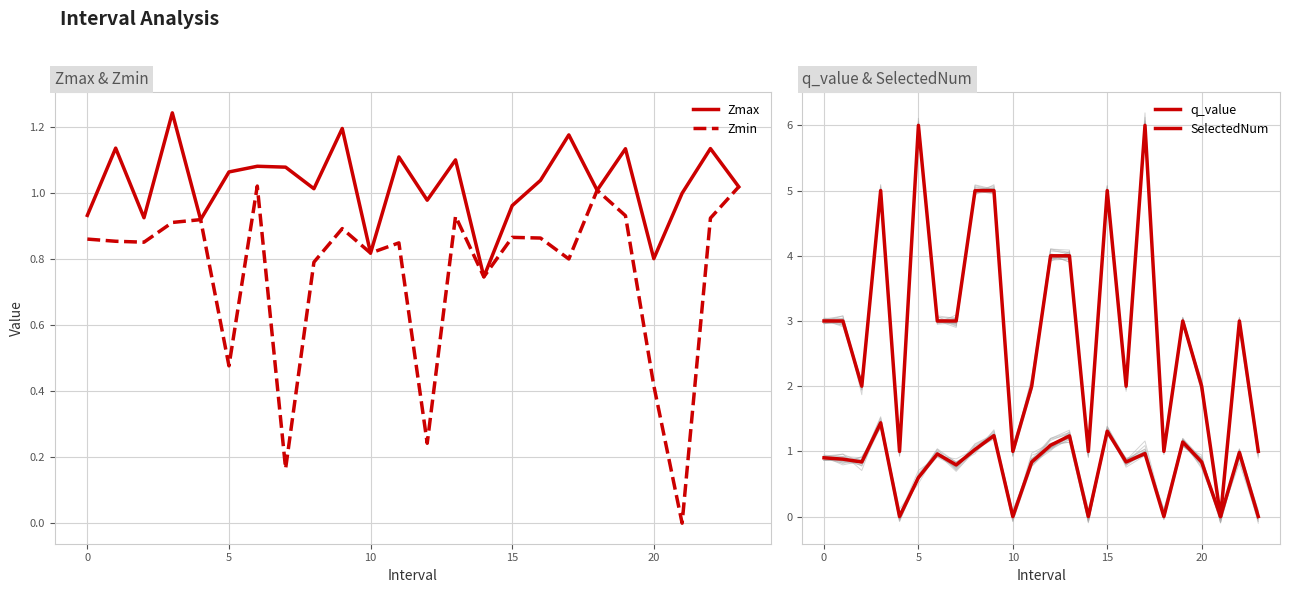

At 22, list the series in order from smallest to largest.

Zmin, q_value, Zmax, SelectedNum